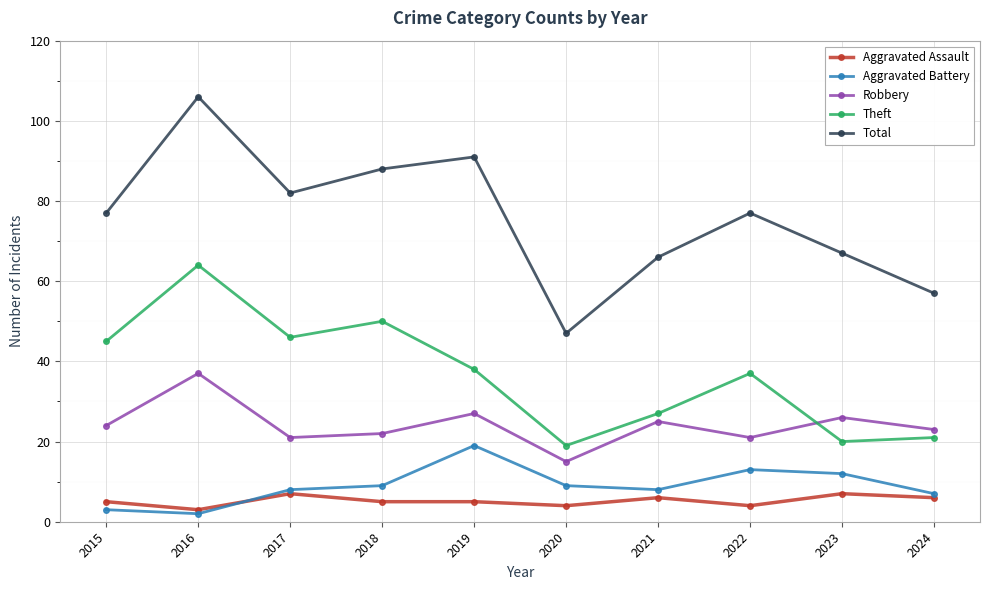

Reading right to left, list all the values displayed in this chart.

Aggravated Assault: 6	7	4	6	4	5	5	7	3	5
Aggravated Battery: 7	12	13	8	9	19	9	8	2	3
Robbery: 23	26	21	25	15	27	22	21	37	24
Theft: 21	20	37	27	19	38	50	46	64	45
Total: 57	67	77	66	47	91	88	82	106	77